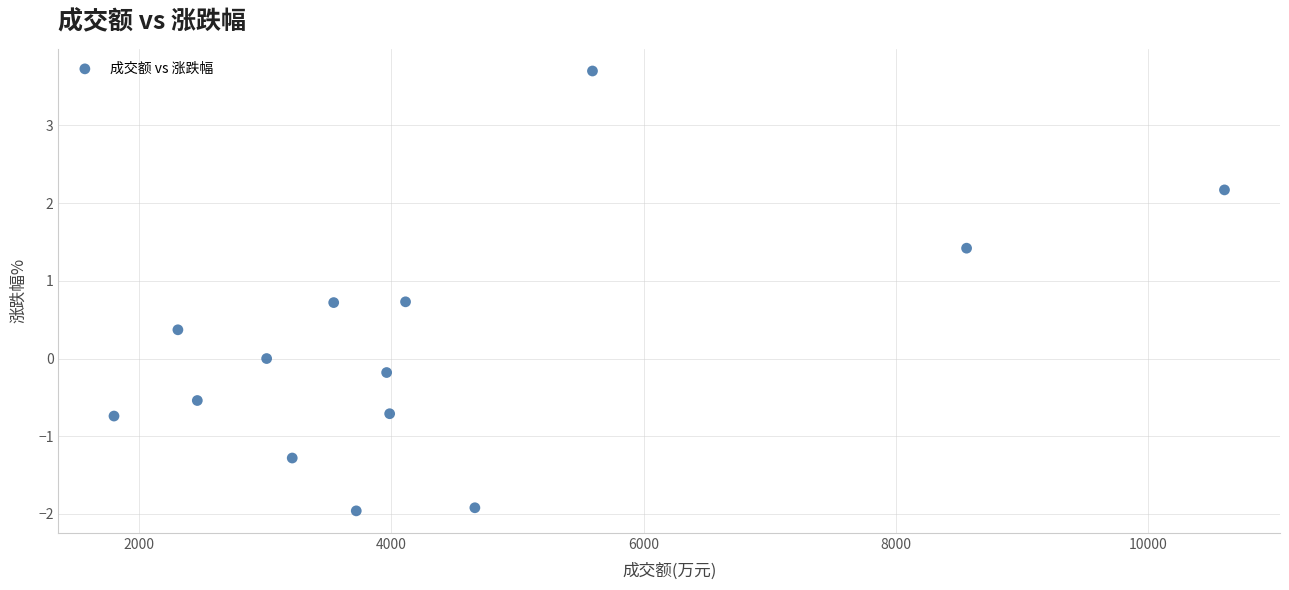

What is the range of X values (max minus min)?

8810.0